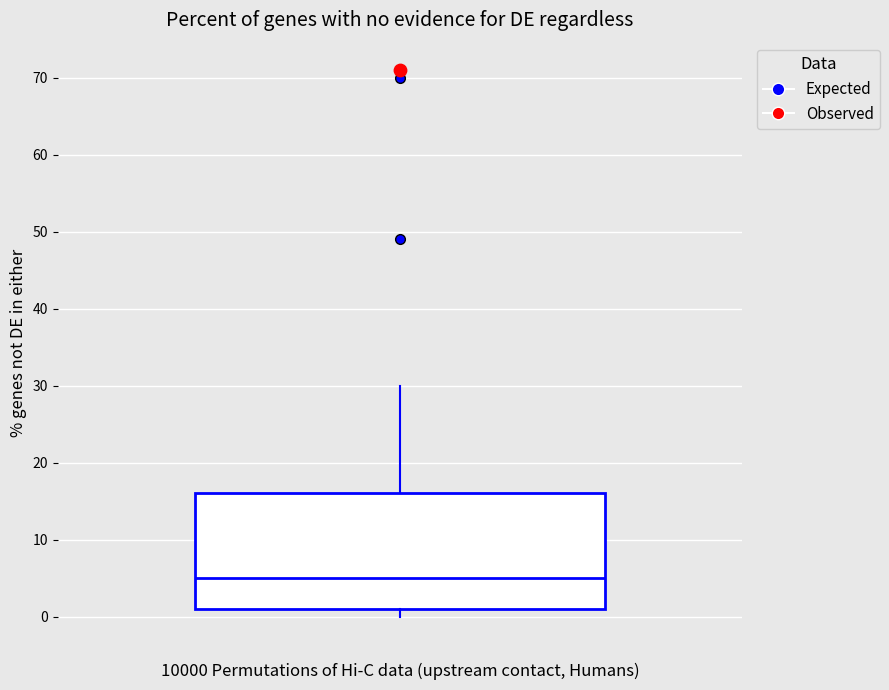

Where does the median line of the box sit on the y-axis? The values are not printed on the chart, so give them approximately, as read against the axis.

5